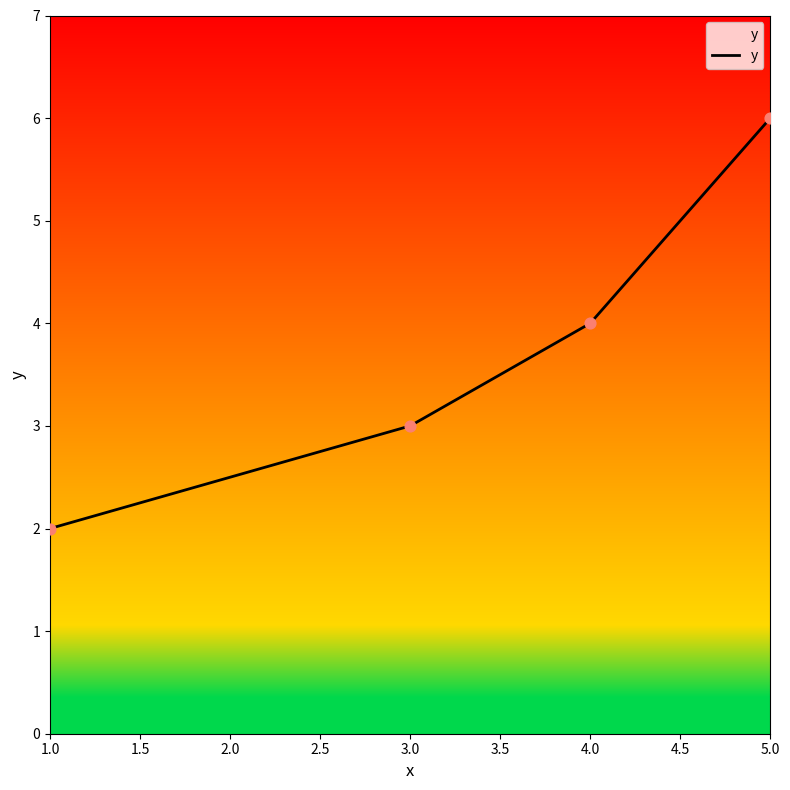

Approximately how many times larger is the value at 1.0 compared to 3.0?

0.7